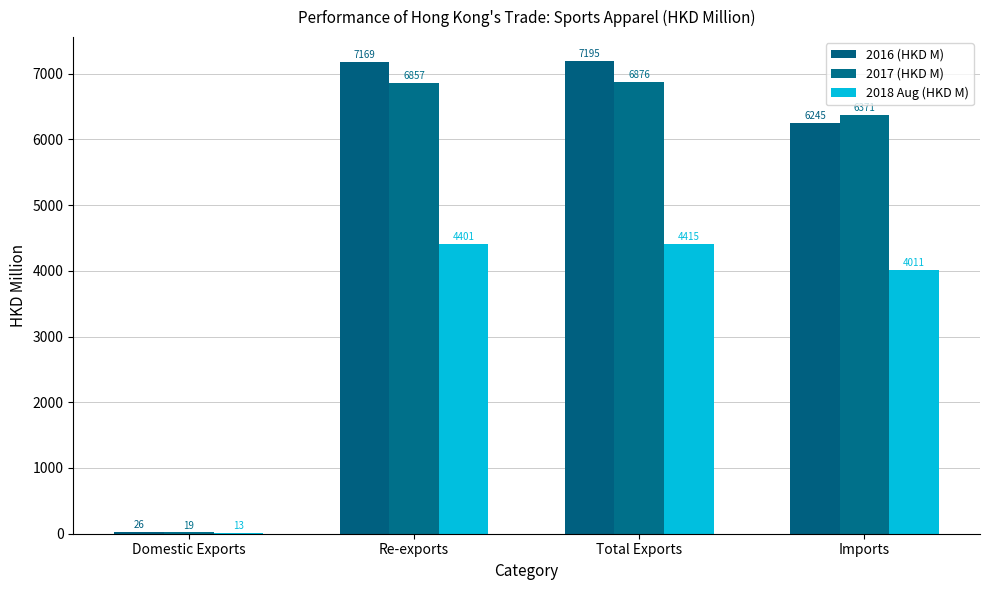

What is the total value across all series at Domestic Exports?

58.1